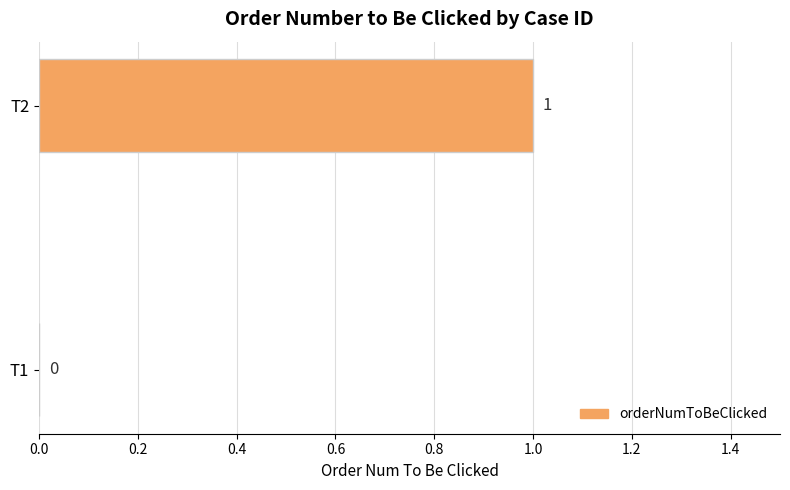

Reading bottom to top, extract all data points from this chart.

T1=0	T2=1